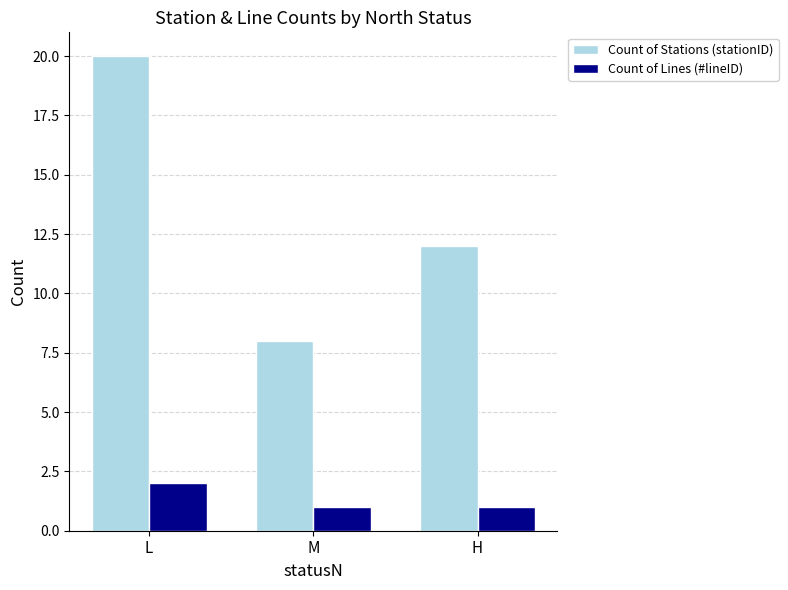

How many distinct data groups are displayed?

2